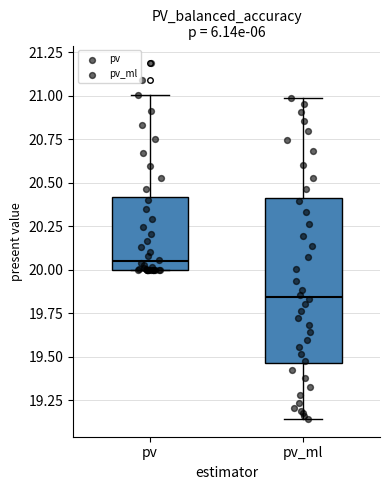

Reading left to right, read every box against the y-axis: the position of its median line, the range the box covers, and the ends of its whiskers. The values are not printed on the chart, so give them approximately, as read against the axis.

pv: median 20.05, box 20.00 to 20.40, whiskers 20.00 to 21.00
pv_ml: median 19.85, box 19.45 to 20.40, whiskers 19.15 to 21.00